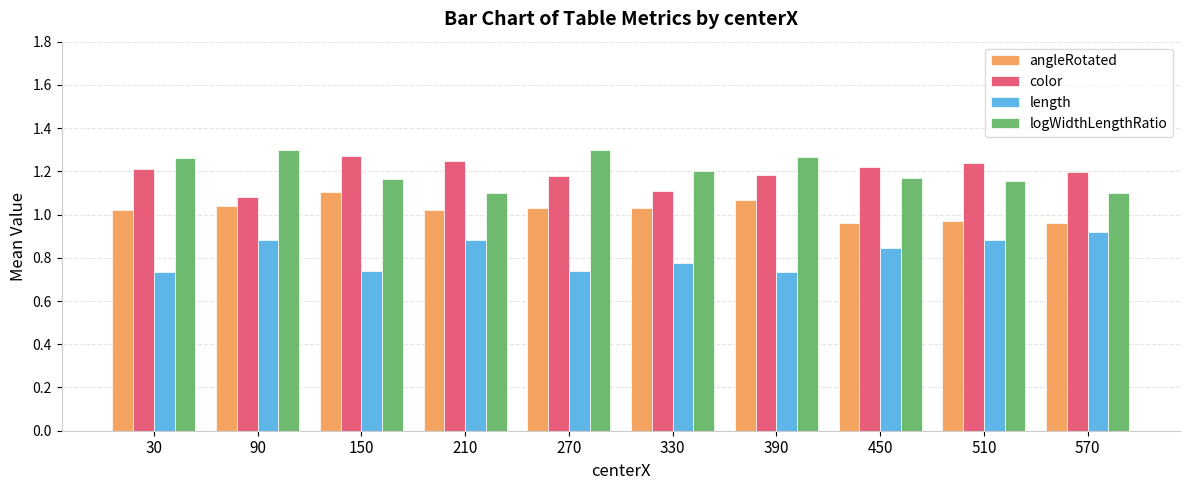

At how many categories does at least one series exceed 0?

10